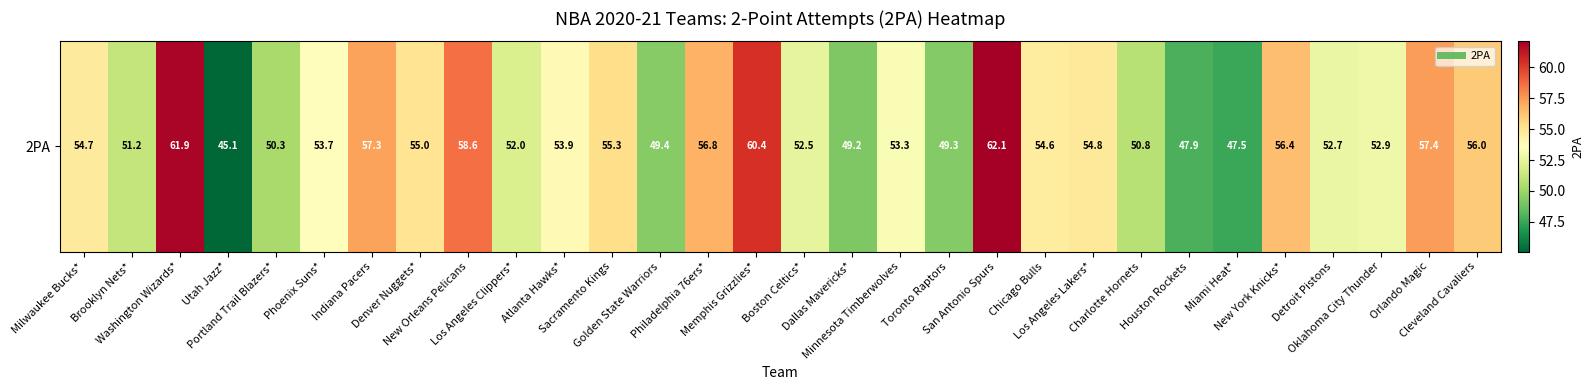

Reading right to left, extract all data points from this chart.

Cleveland Cavaliers=56.0	Orlando Magic=57.4	Oklahoma City Thunder=52.9	Detroit Pistons=52.7	New York Knicks*=56.4	Miami Heat*=47.5	Houston Rockets=47.9	Charlotte Hornets=50.8	Los Angeles Lakers*=54.8	Chicago Bulls=54.6	San Antonio Spurs=62.1	Toronto Raptors=49.3	Minnesota Timberwolves=53.3	Dallas Mavericks*=49.2	Boston Celtics*=52.5	Memphis Grizzlies*=60.4	Philadelphia 76ers*=56.8	Golden State Warriors=49.4	Sacramento Kings=55.3	Atlanta Hawks*=53.9	Los Angeles Clippers*=52.0	New Orleans Pelicans=58.6	Denver Nuggets*=55.0	Indiana Pacers=57.3	Phoenix Suns*=53.7	Portland Trail Blazers*=50.3	Utah Jazz*=45.1	Washington Wizards*=61.9	Brooklyn Nets*=51.2	Milwaukee Bucks*=54.7